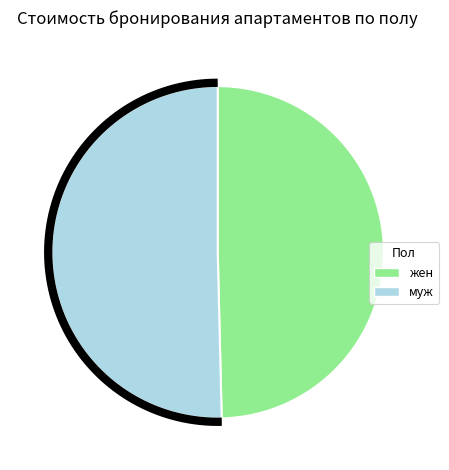

True or false: муж accounts for 50% of the total.

True